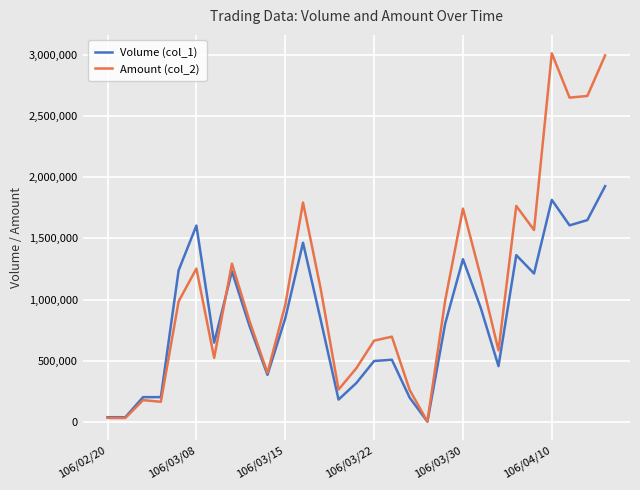

Which series has the widest spread of values?

Amount (col_2)